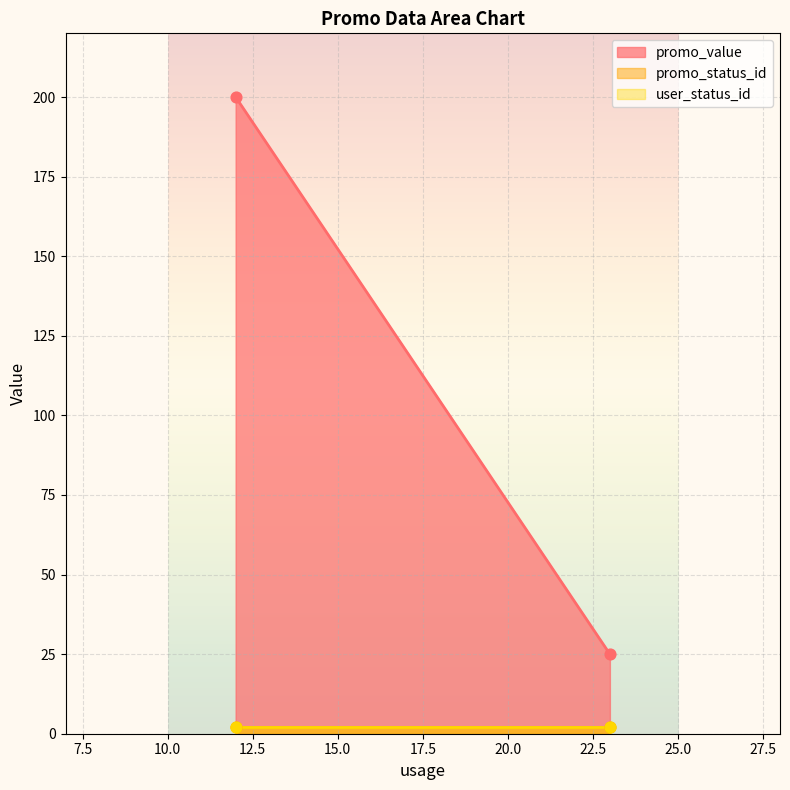

At which category is the sum across all series the highest?

12